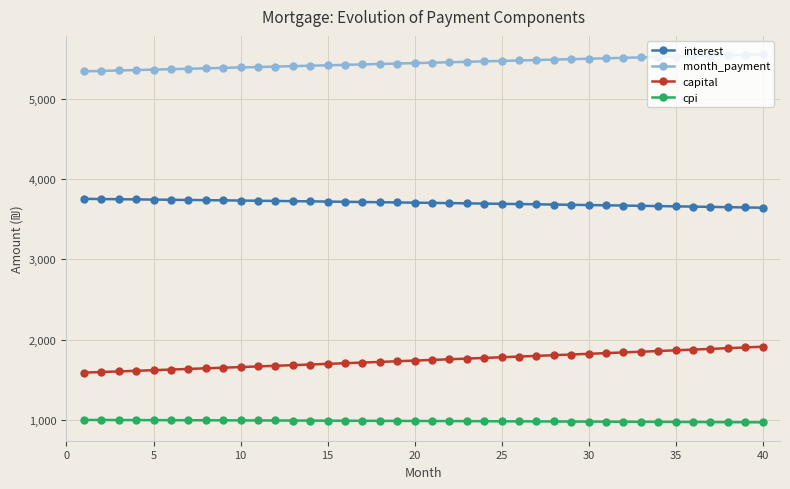

What is the difference between the second highest and minimum values in the month_payment series?

206.8